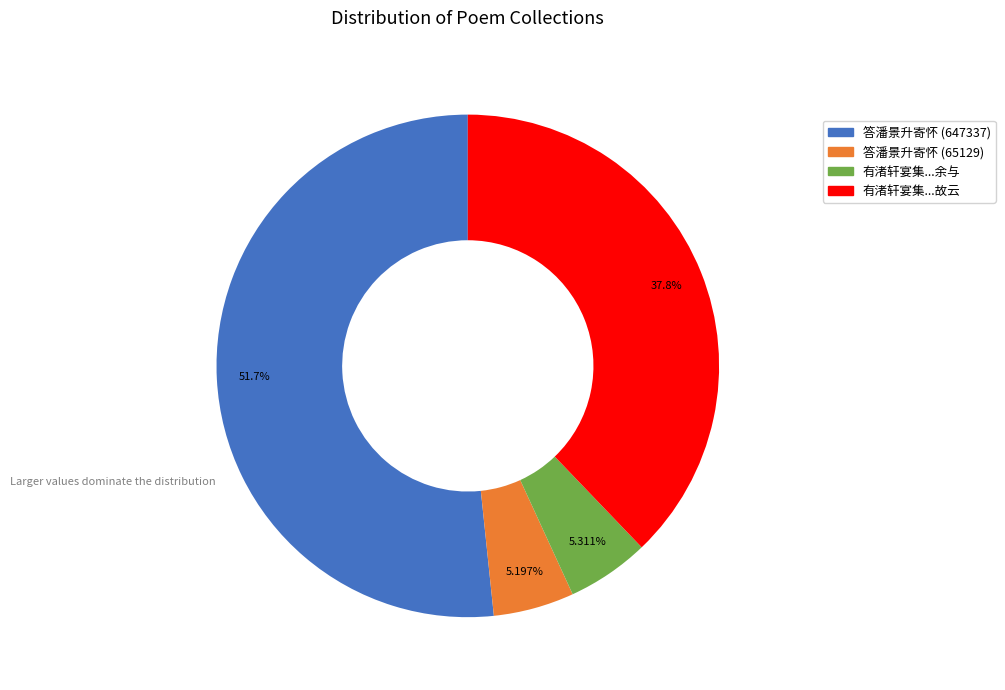

Is there any slice that represents more than half of the pie?

Yes